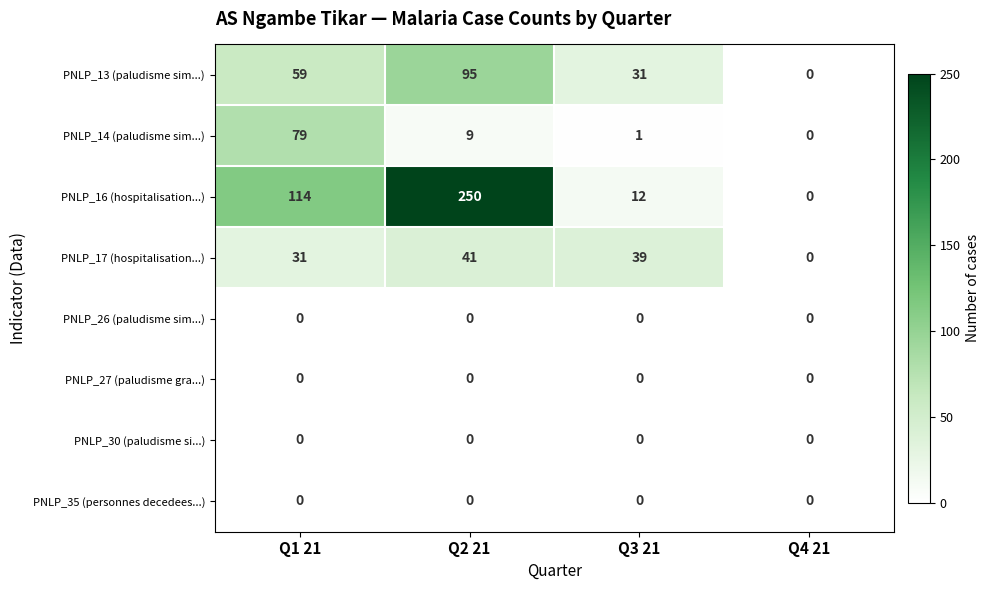

The value of PNLP_17 (hospitalisation...) at Q2 21 is 9. True or false?

False